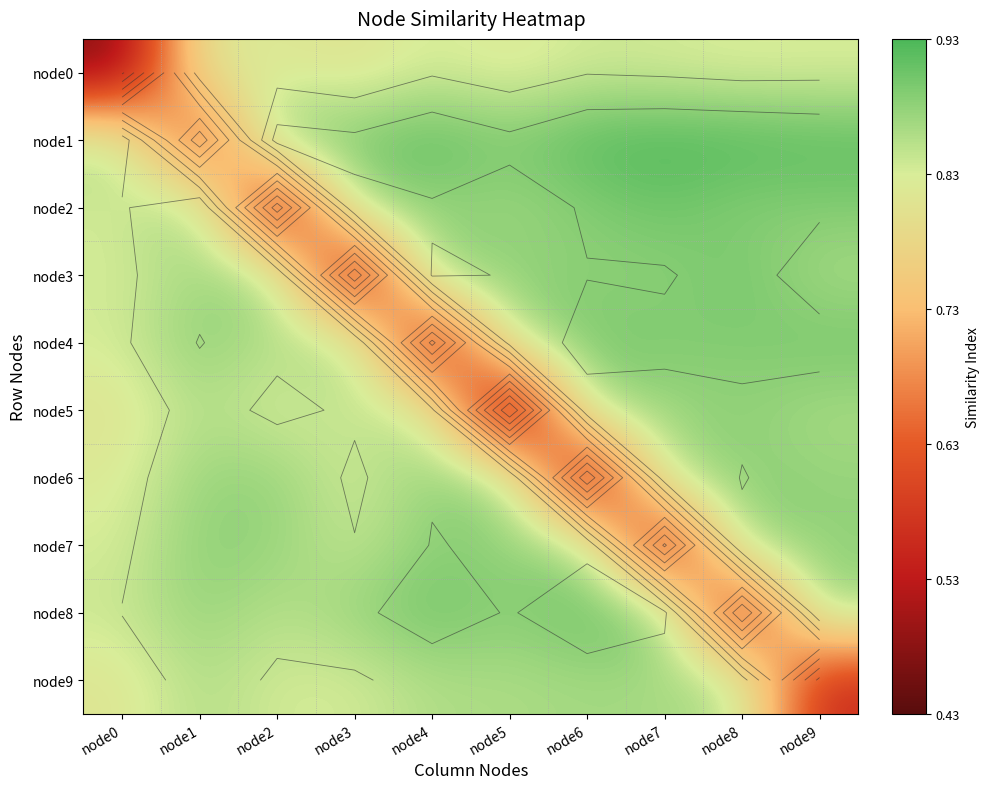

Rank the series by their maximum value, from lowest to highest.

node0, node9, node5, node6, node7, node4, node3, node2, node8, node1